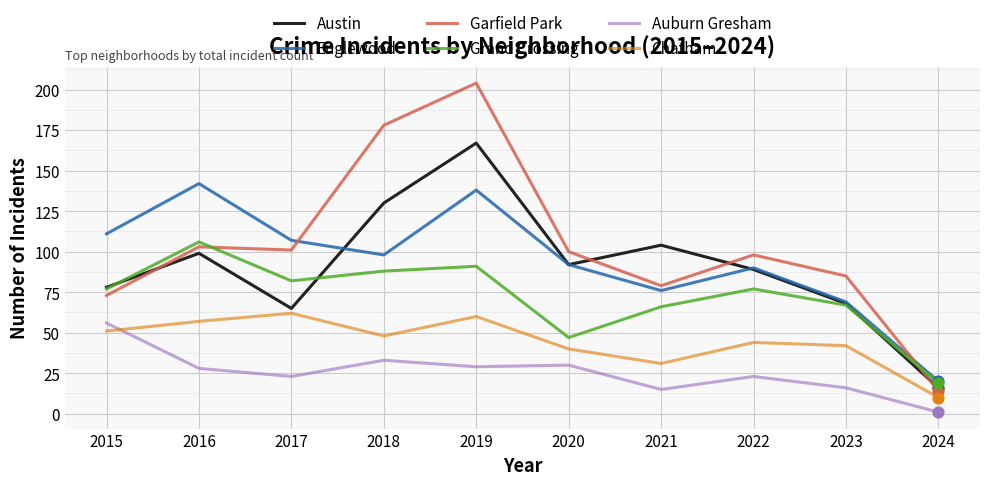

At how many categories does at least one series exceed 70?

9